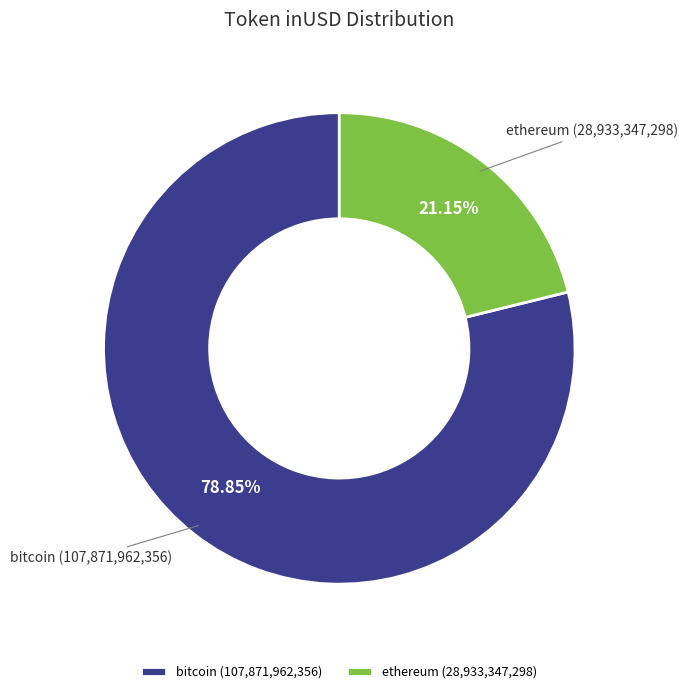

What is the ratio of the value at ethereum (28,933,347,298) to the value at bitcoin (107,871,962,356)?

0.3